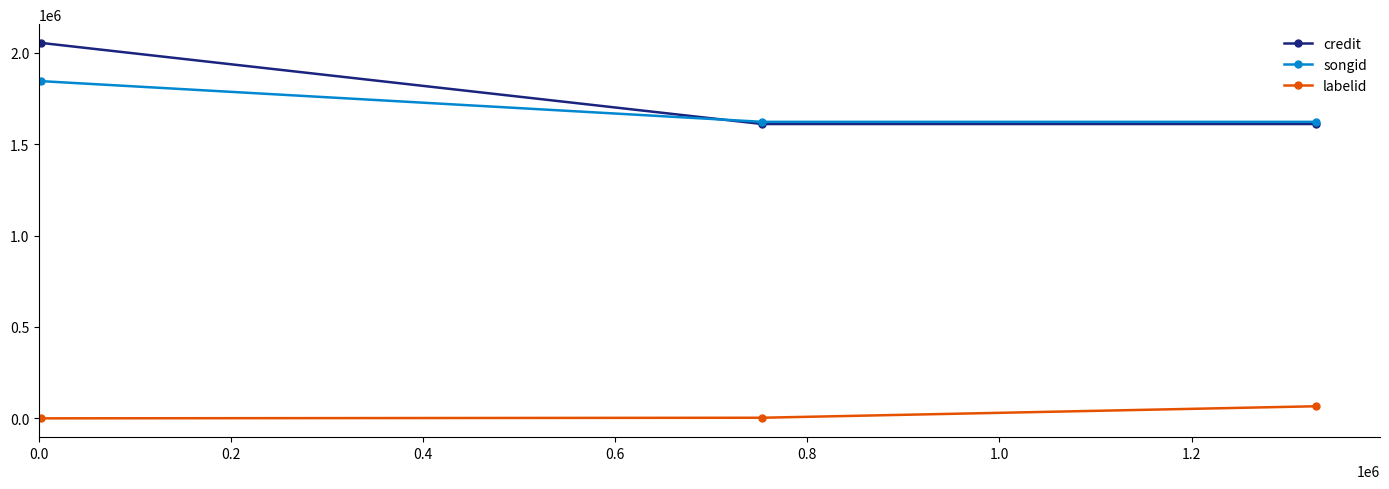

What is the maximum value for credit?

2053776